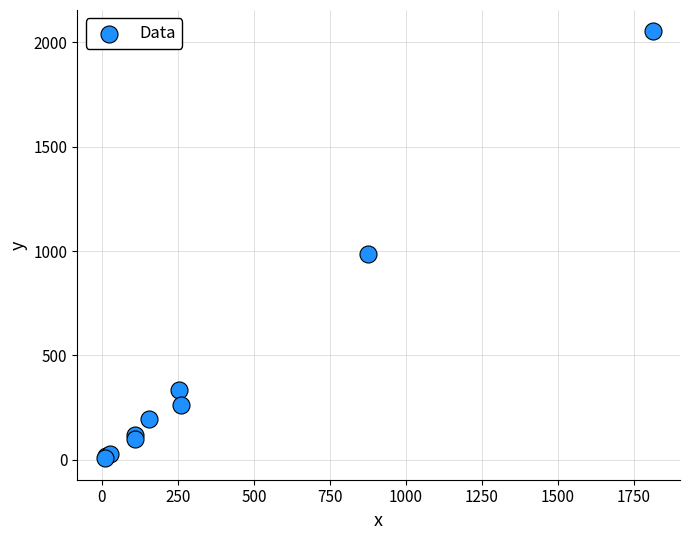

What Y value in the scatter plot is closest to 1030?

984